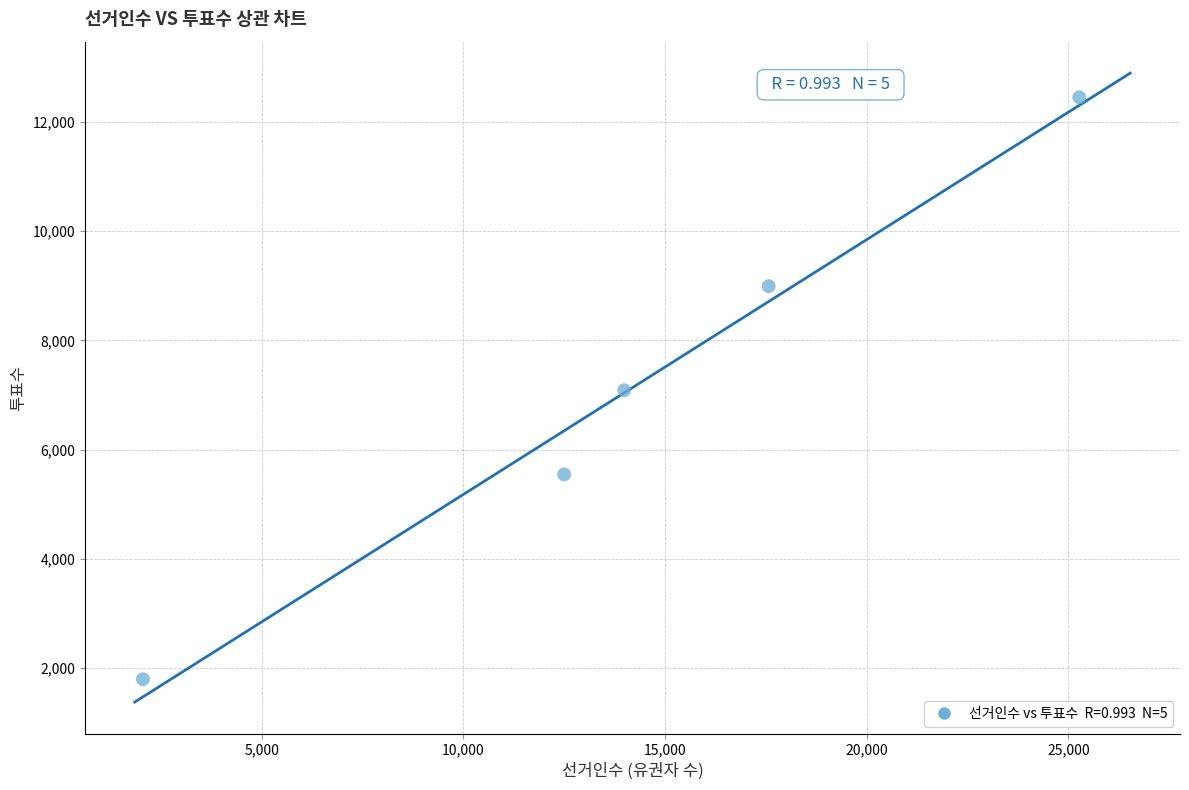

What is the range of X values (max minus min)?

23209